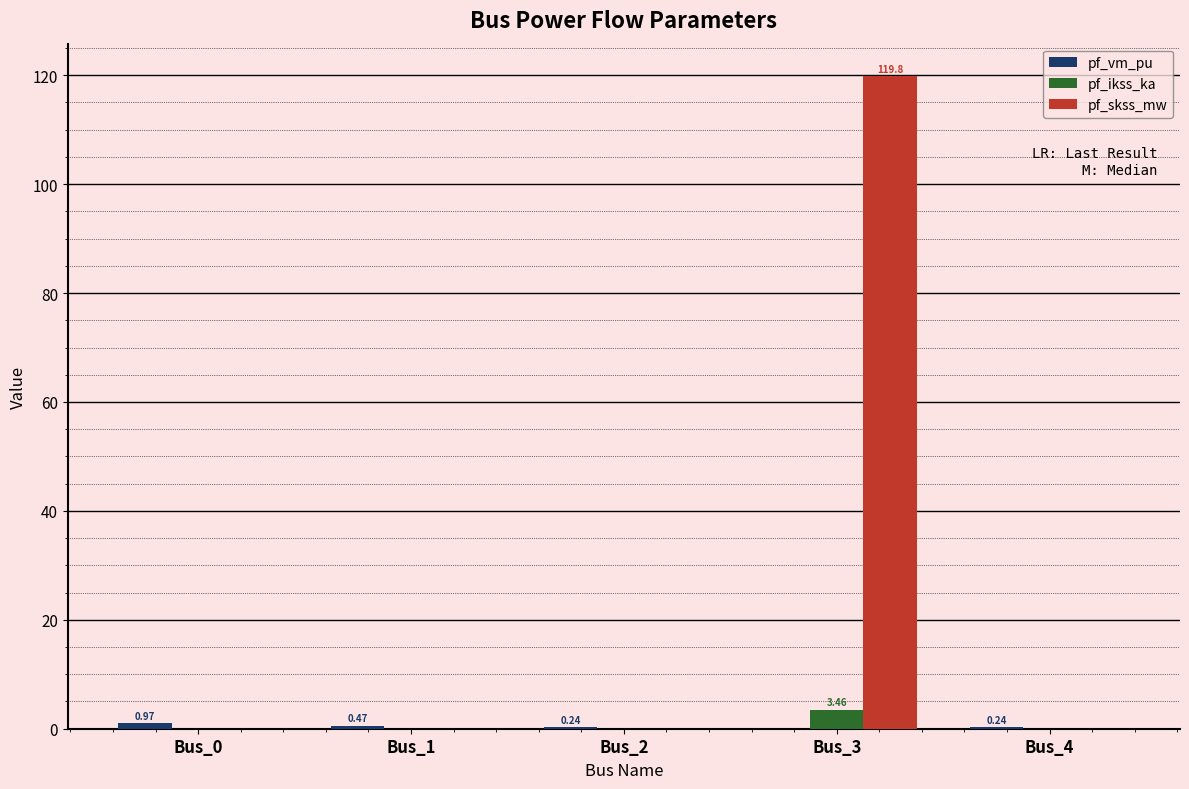

What is the sum of all pf_ikss_ka values?

3.5